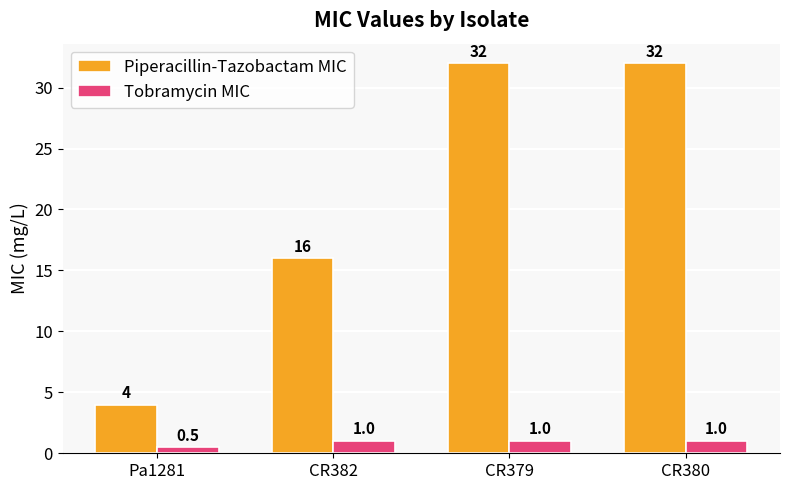

How many bars are there in each group?

2